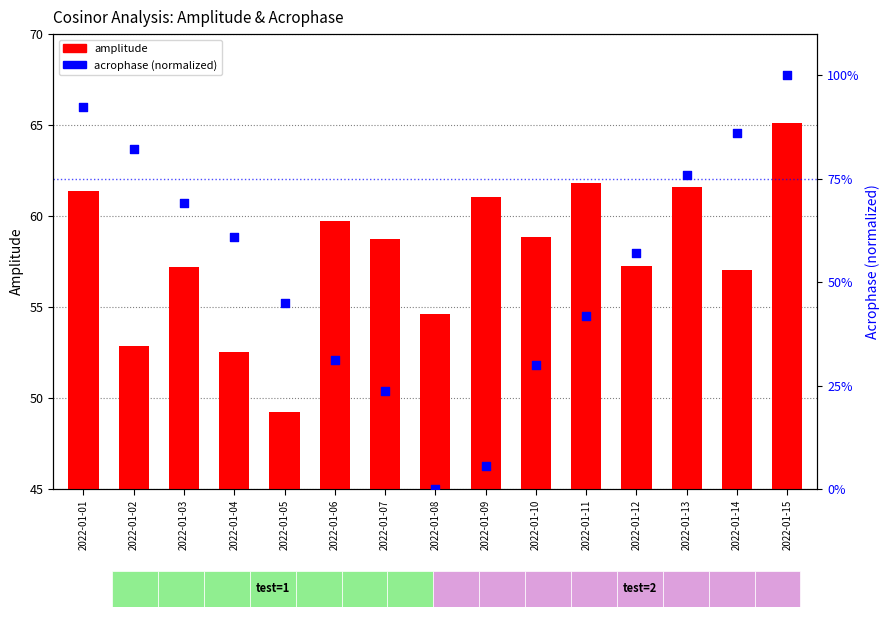

At how many categories does at least one series exceed 81?

4